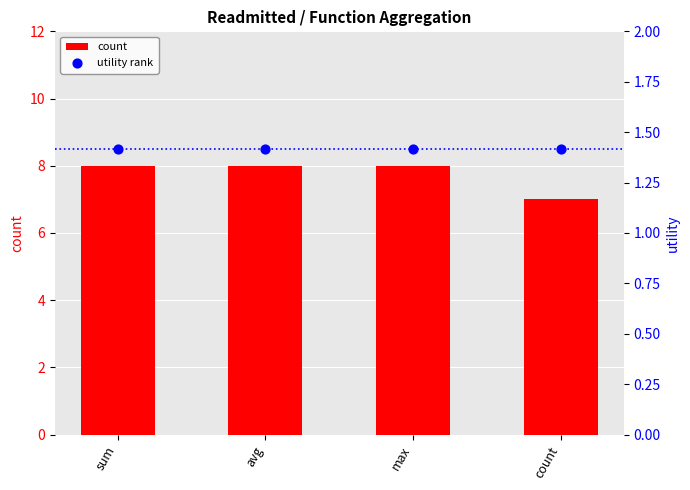

At how many categories does at least one series exceed 2?

4